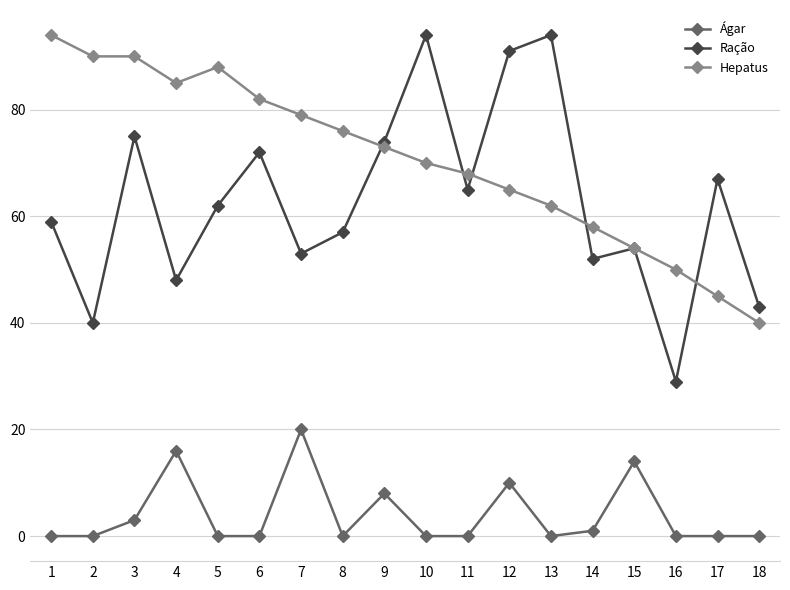

Does the chart have visible grid lines?

Yes